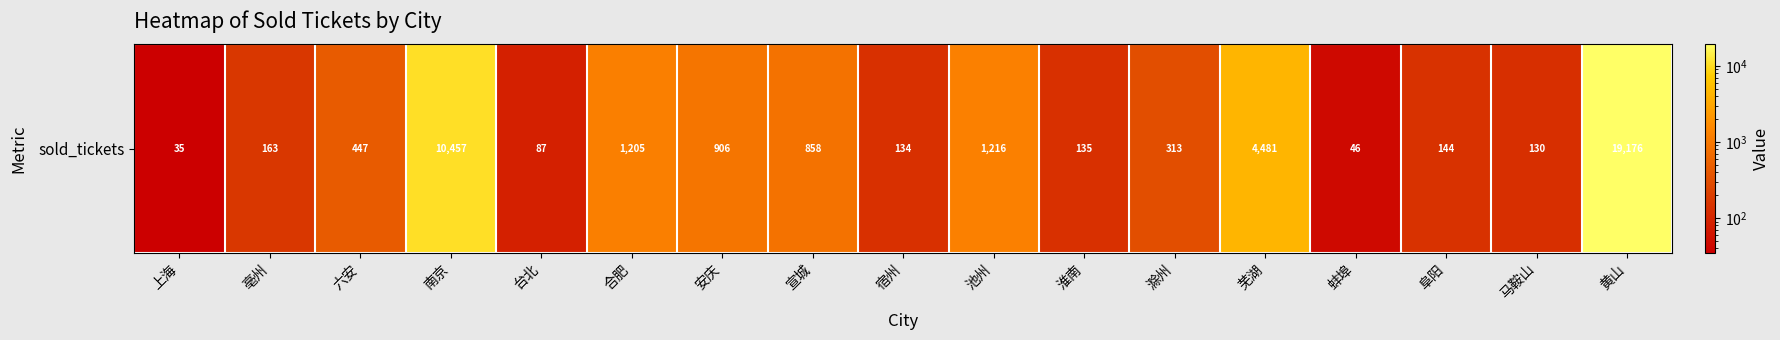

What value does the data have at 淮南?

135